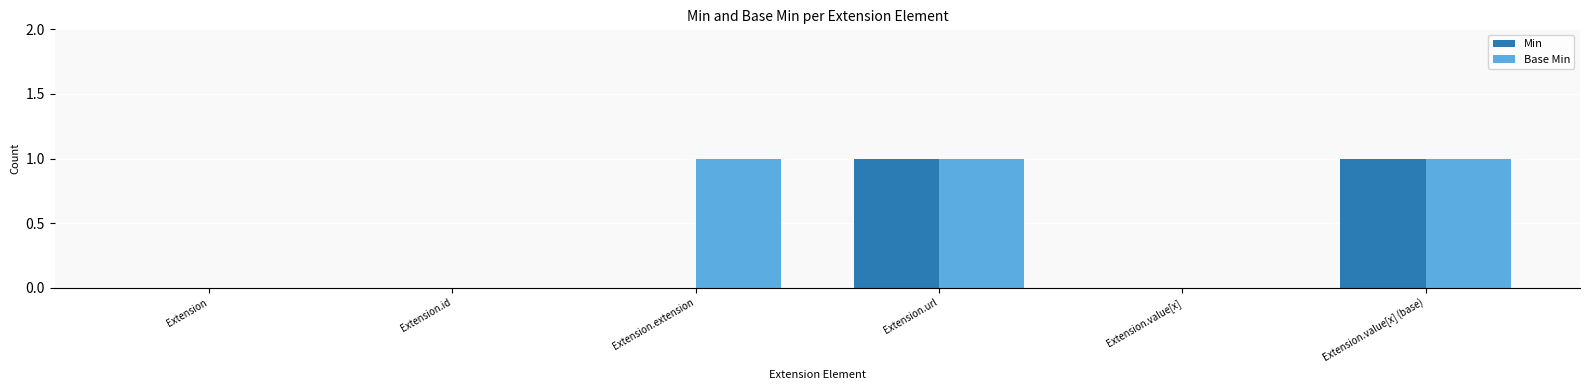

Between Extension.extension and Extension.url, which series saw the biggest shift?

Min